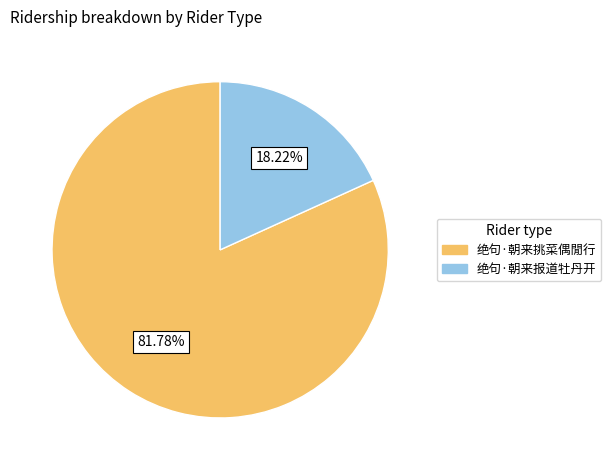

What percentage is NOT represented by 绝句·朝来挑菜偶閒行?

18.2%